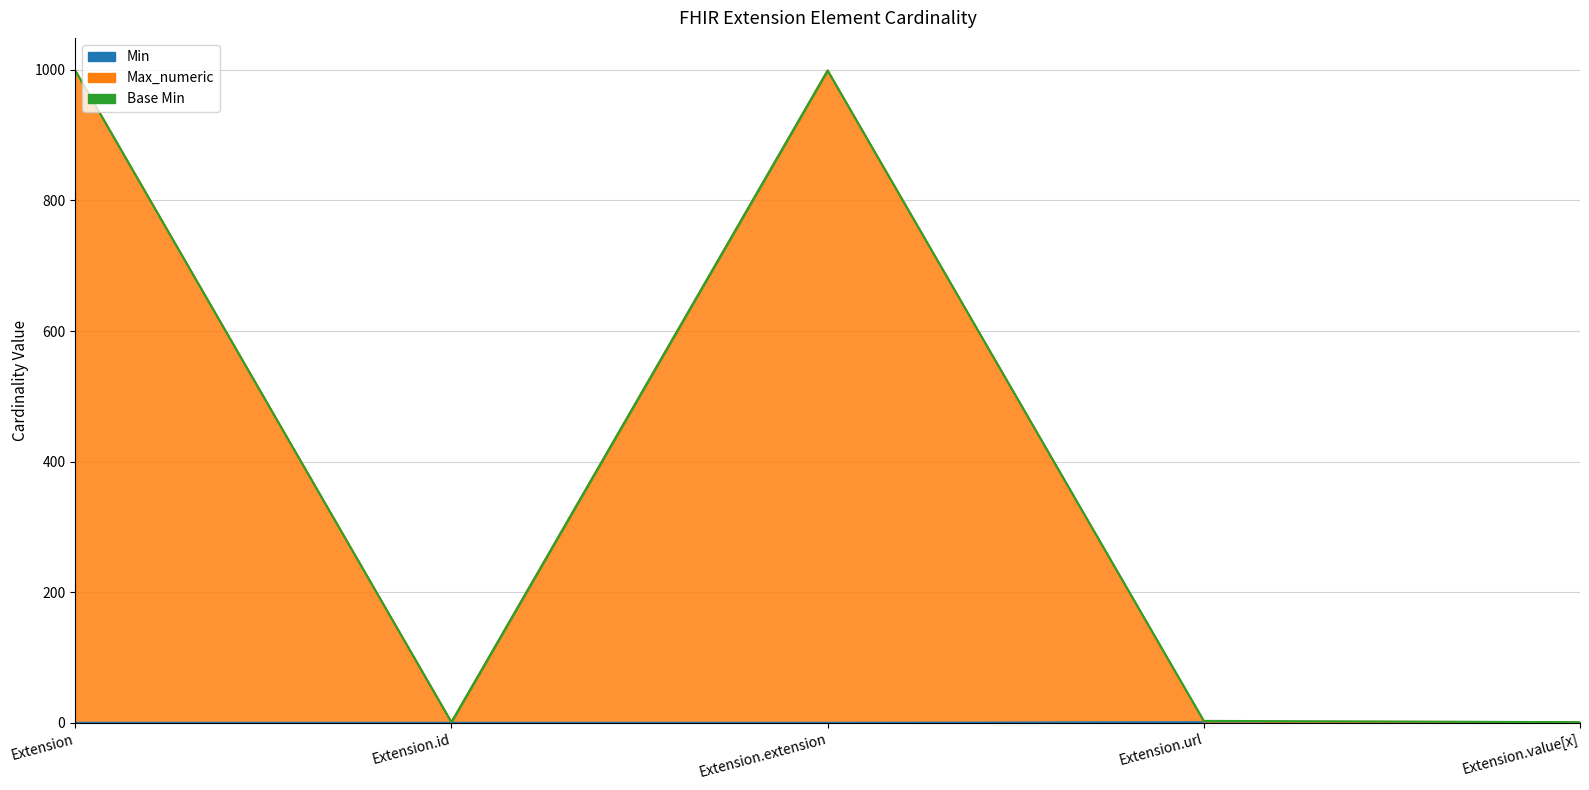

What is the greatest value displayed?

999